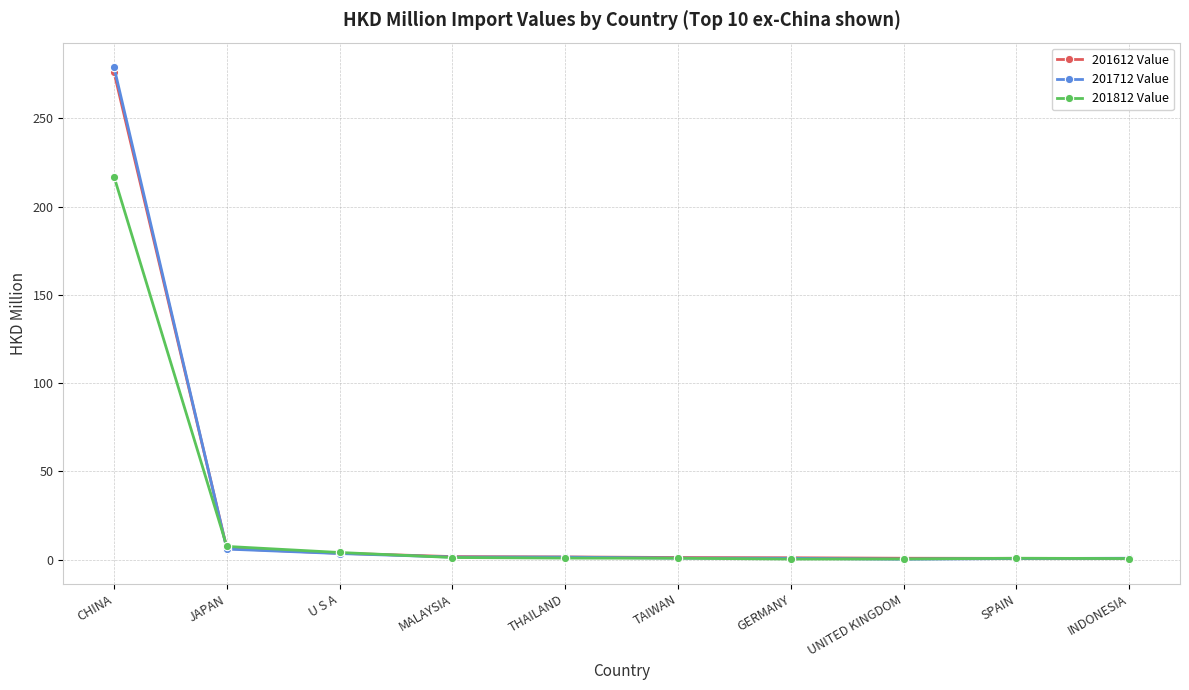

Is it true that 201812 Value equals 0.8 at TAIWAN?

True